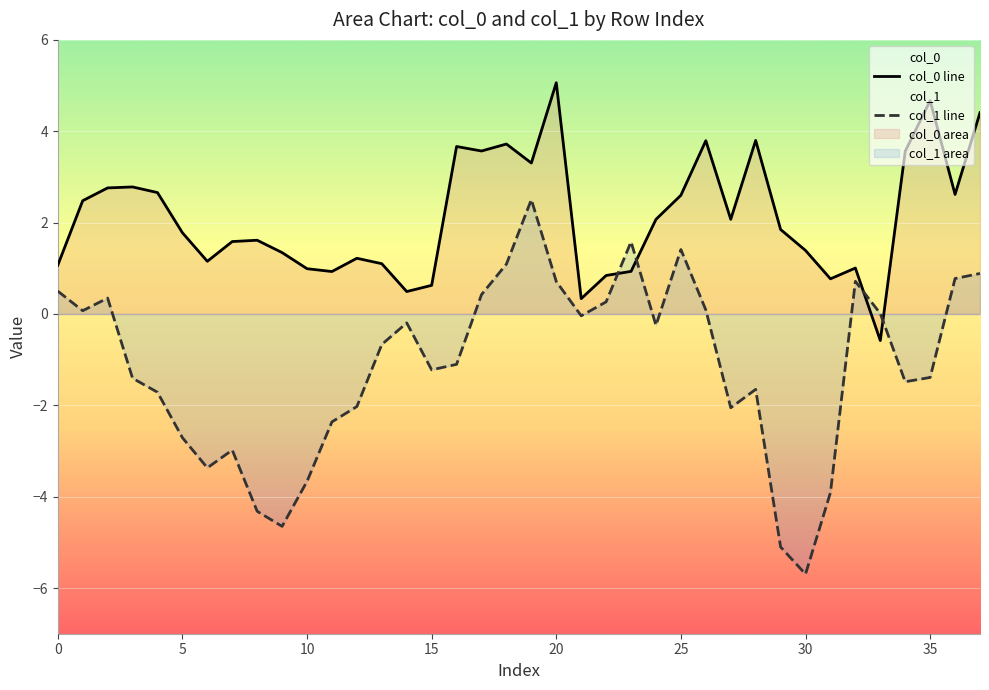

At which category does the chart reach its minimum across all series?

30